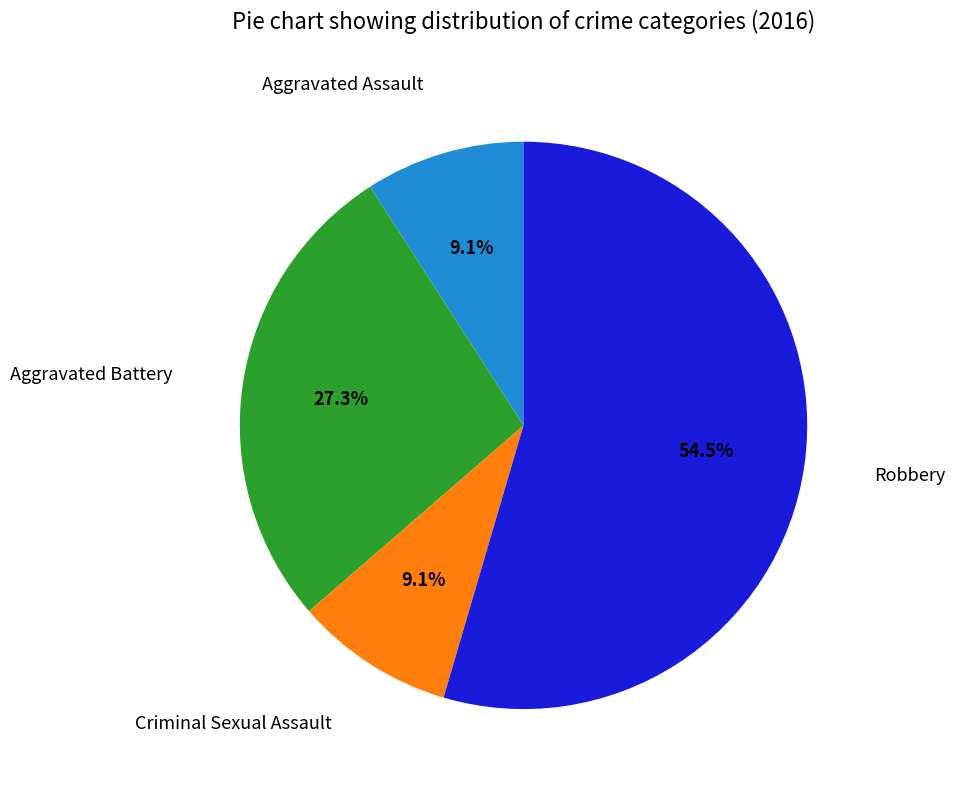

Does any single category account for the majority?

Yes